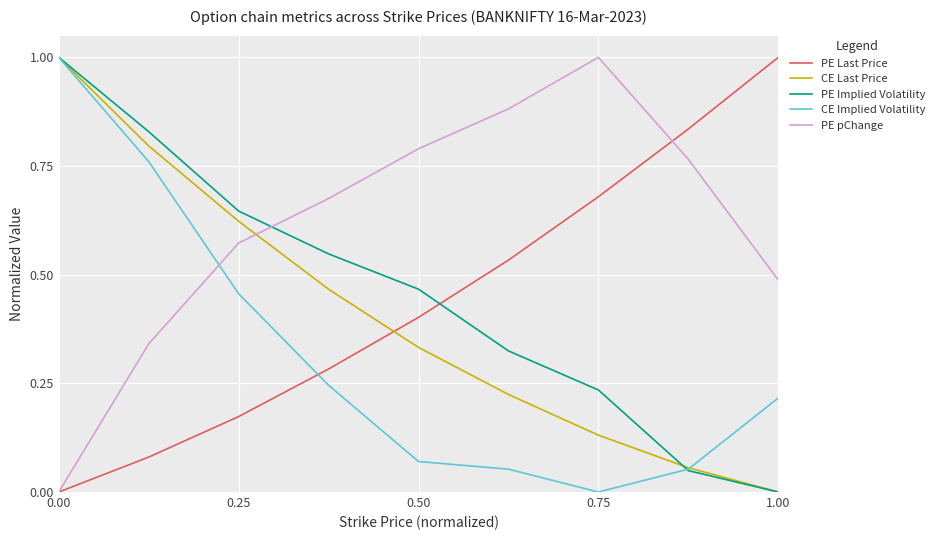

How many lines are shown in the chart?

5